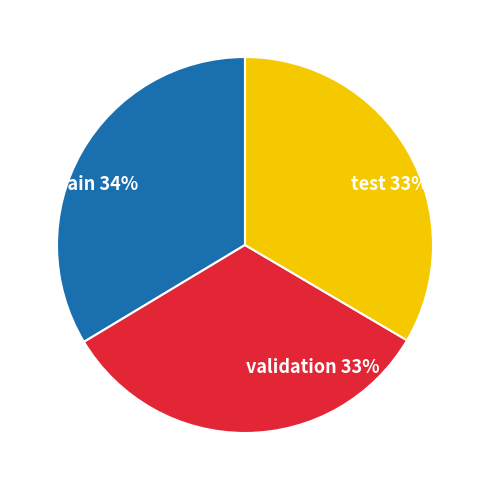

Is train the majority of the pie?

No